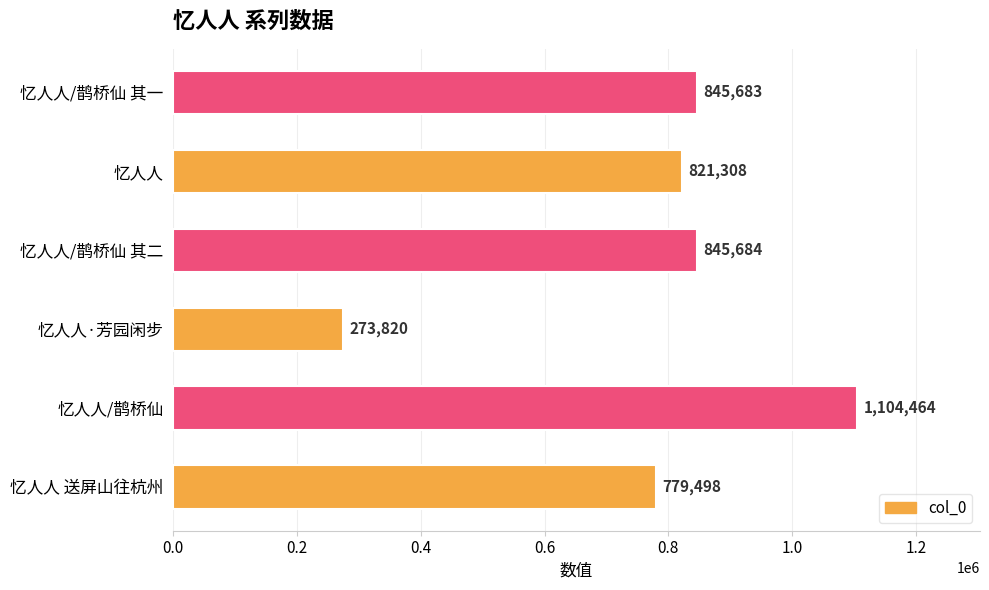

Where is the data nearest to the value 689142?

忆人人 送屏山往杭州